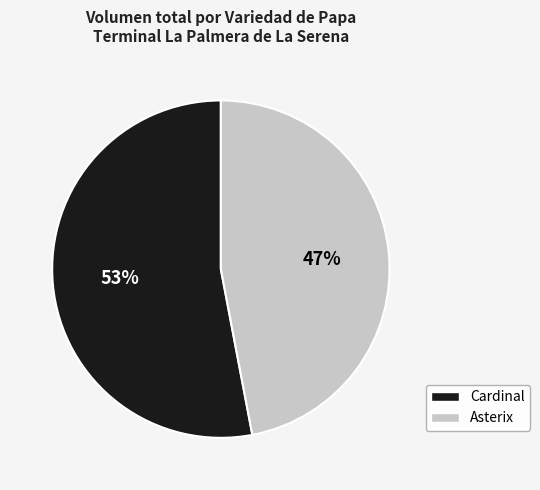

To the nearest percent, what is the average slice percentage?

50%